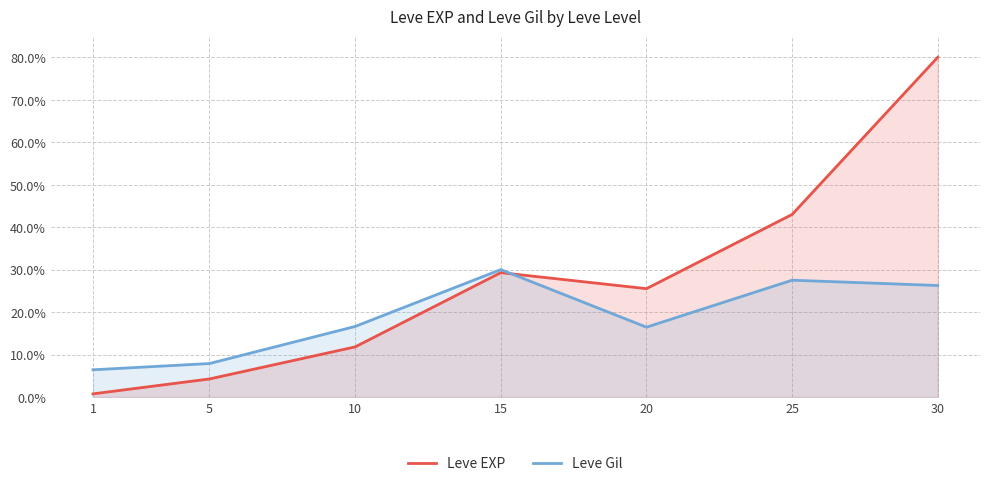

Reading right to left, list all the values displayed in this chart.

Leve EXP: 80.0	43.0	25.5	29.3	11.8	4.3	0.7
Leve Gil: 26.3	27.5	16.4	30.0	16.6	7.9	6.4